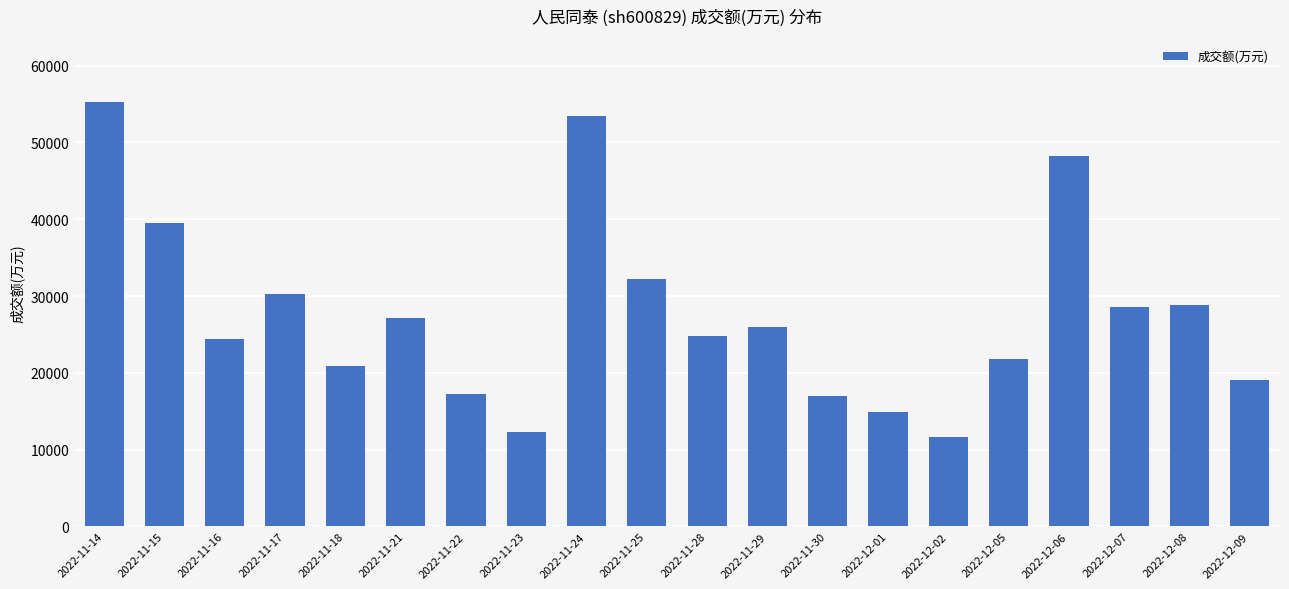

What is the change in value from 2022-11-16 to 2022-11-25?

+7860